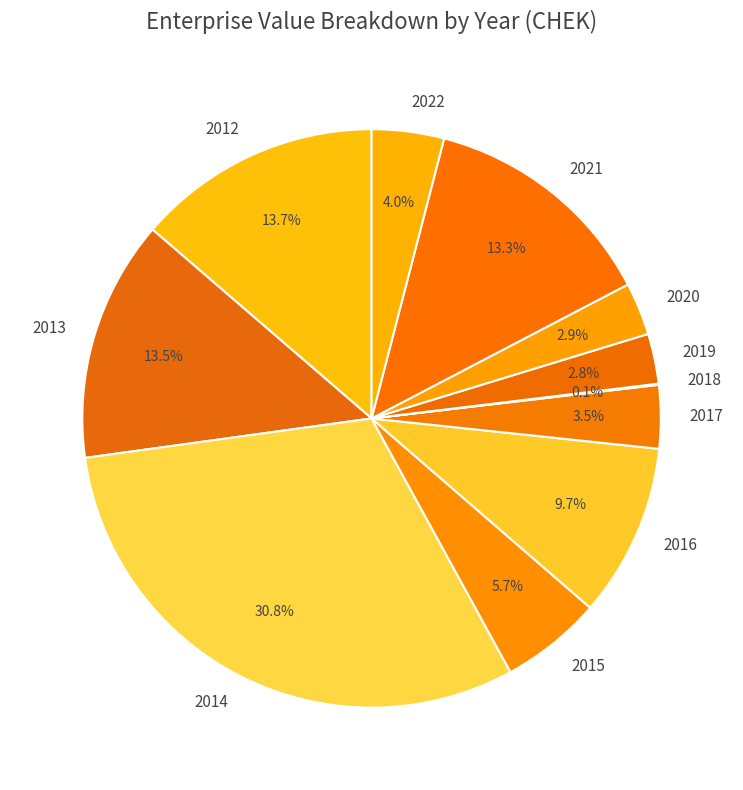

Which has a higher value, 2022 or 2019?

2022